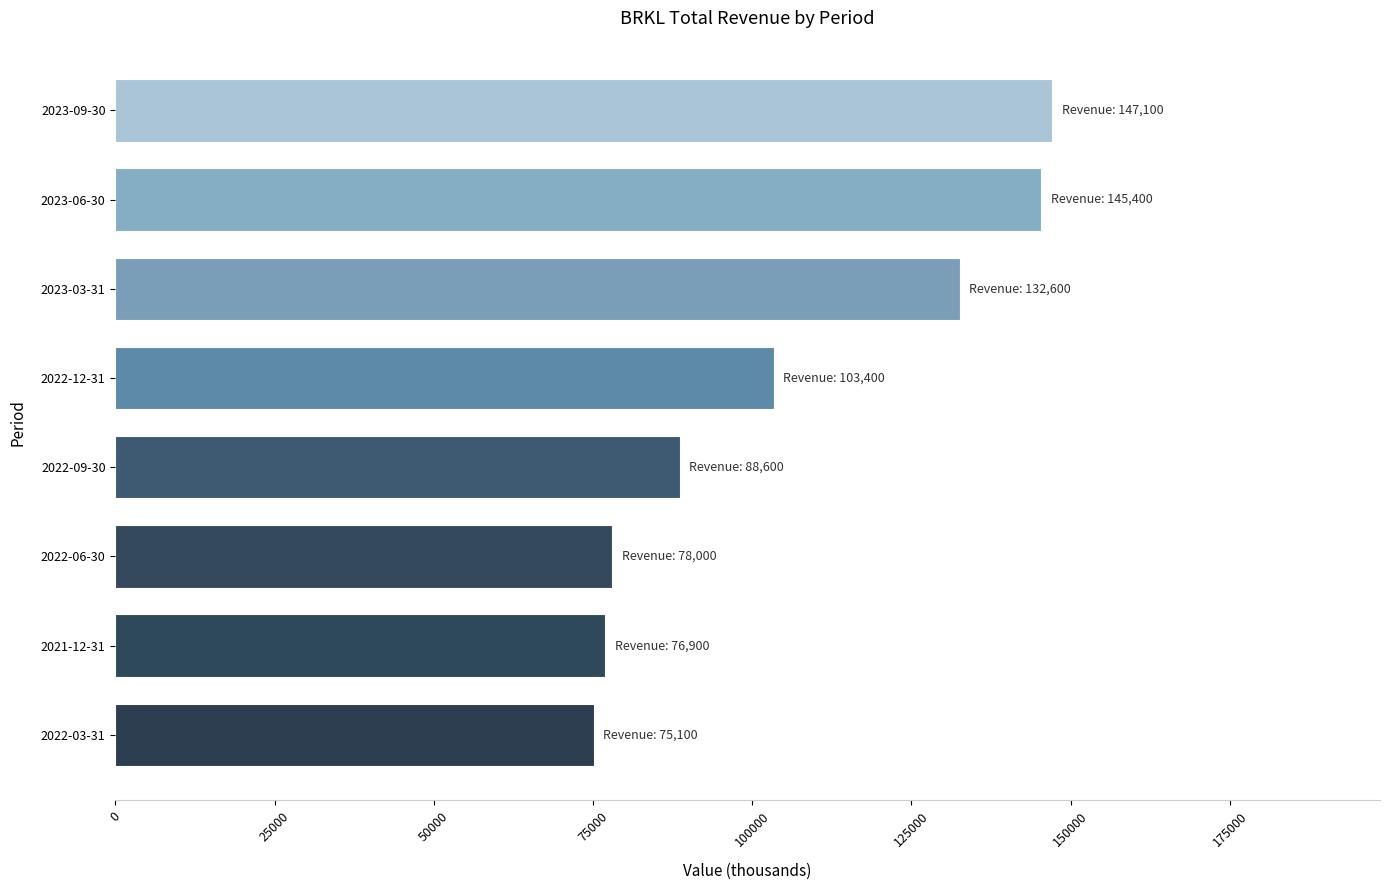

What is the difference between the maximum and second lowest values?

70200